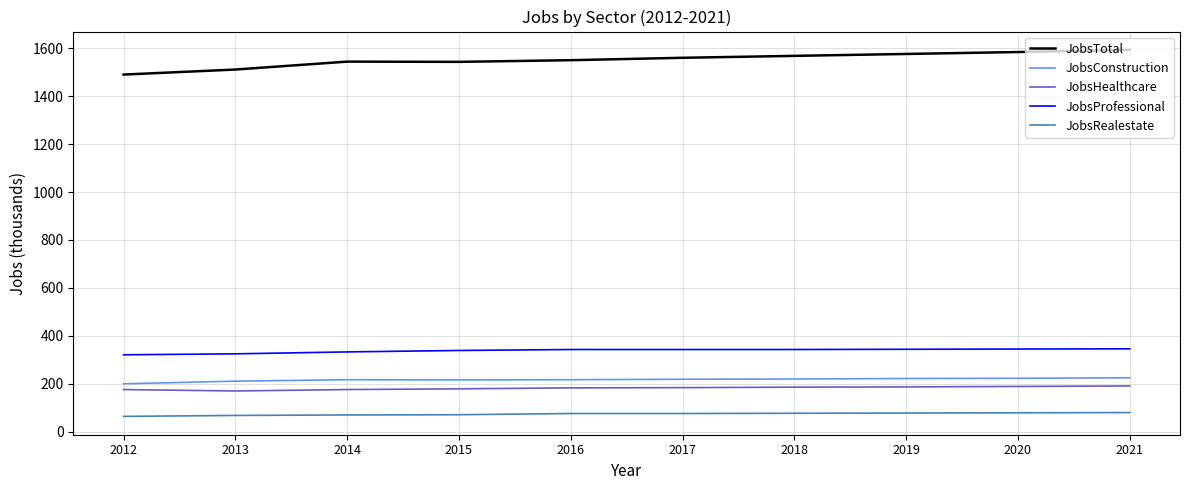

What is the approximate value of JobsProfessional at 2017, to the nearest 10?

340